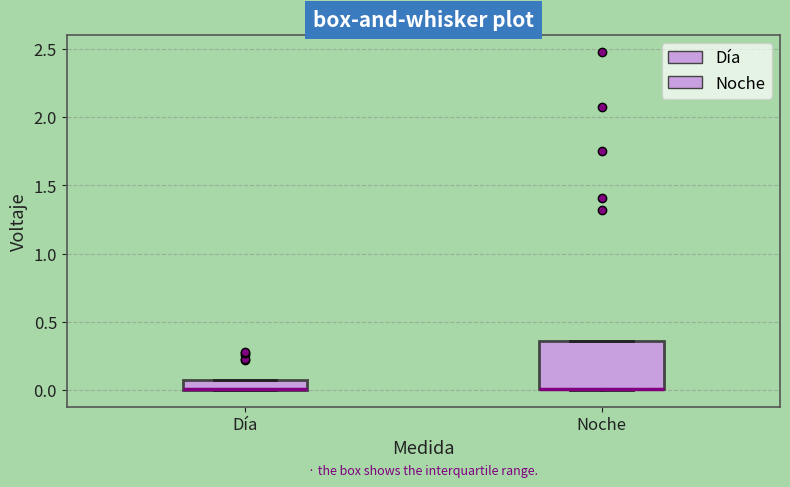

Which box is the tallest, from its lower edge to its upper edge?

Noche